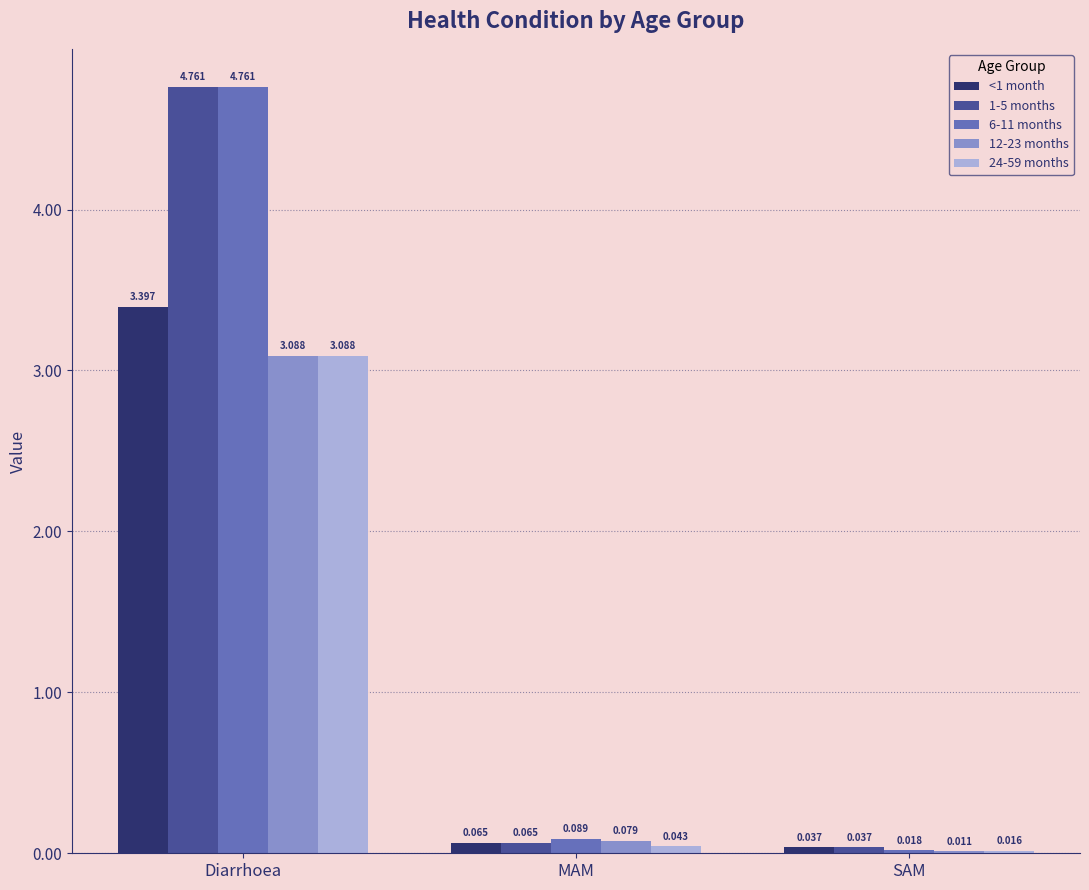

Where is 6-11 months nearest to the value 2?

MAM